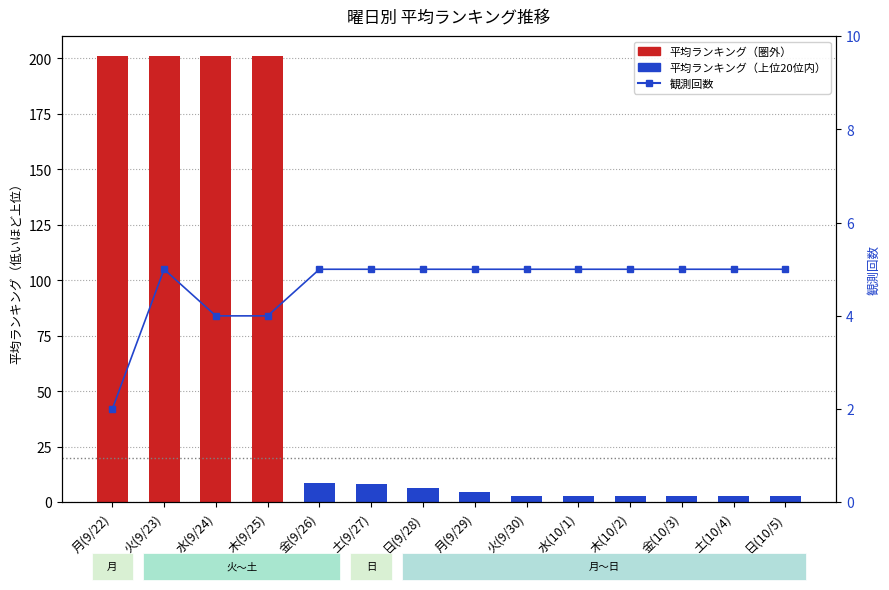

Which series has the largest total across all categories?

平均ランキング